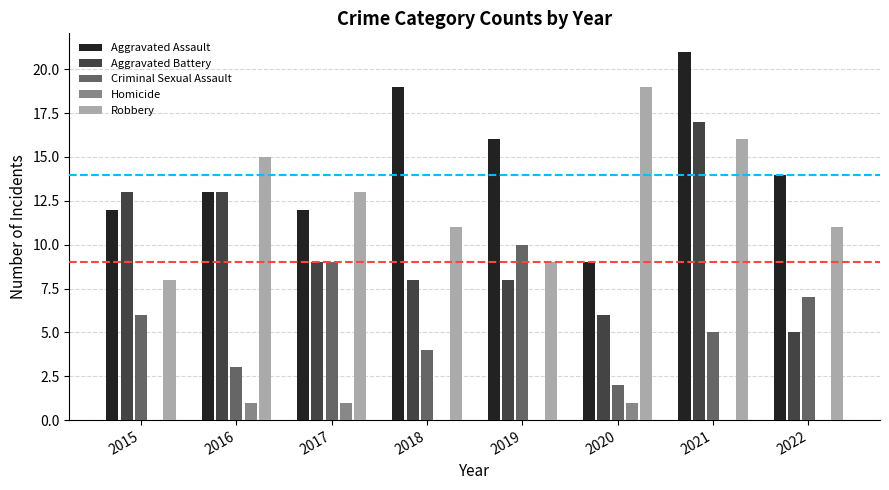

What is the average value of the Aggravated Battery series?

10